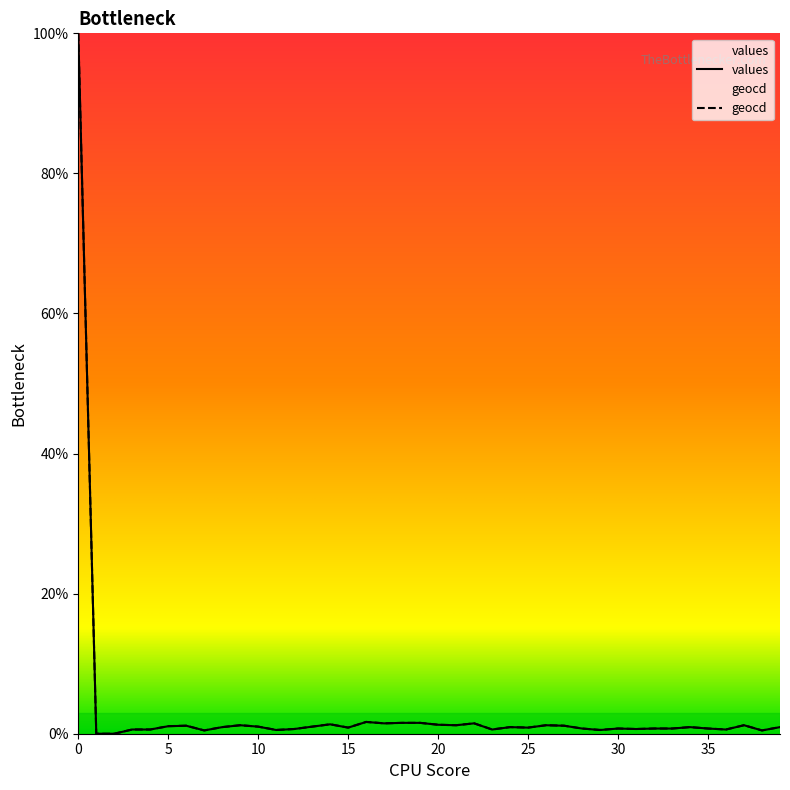

What is the sum of all values values?

135.5